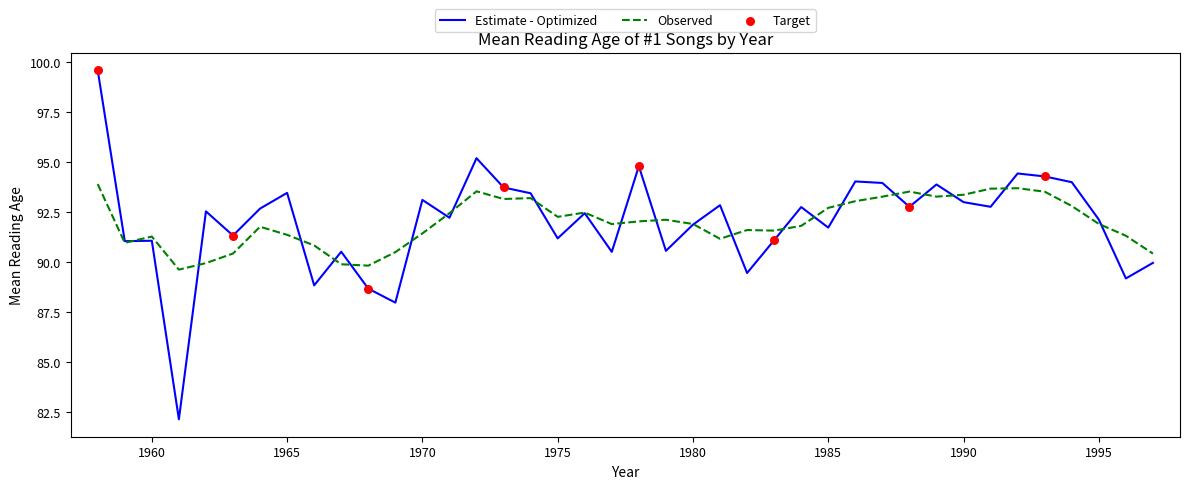

Which series has the widest spread of values?

Estimate - Optimized